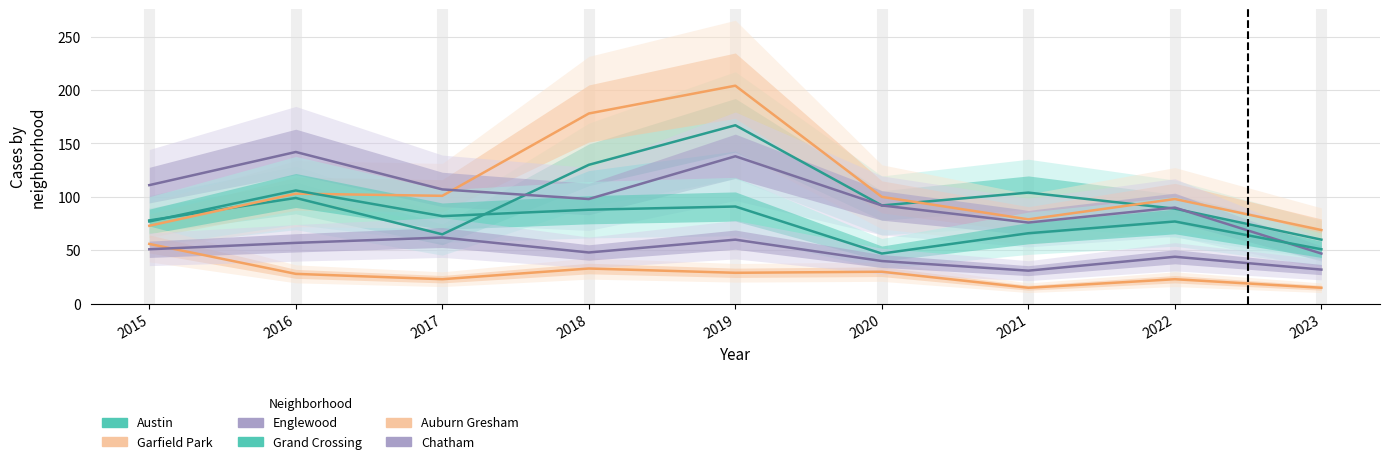

Which series has the largest range (max minus min)?

Garfield Park